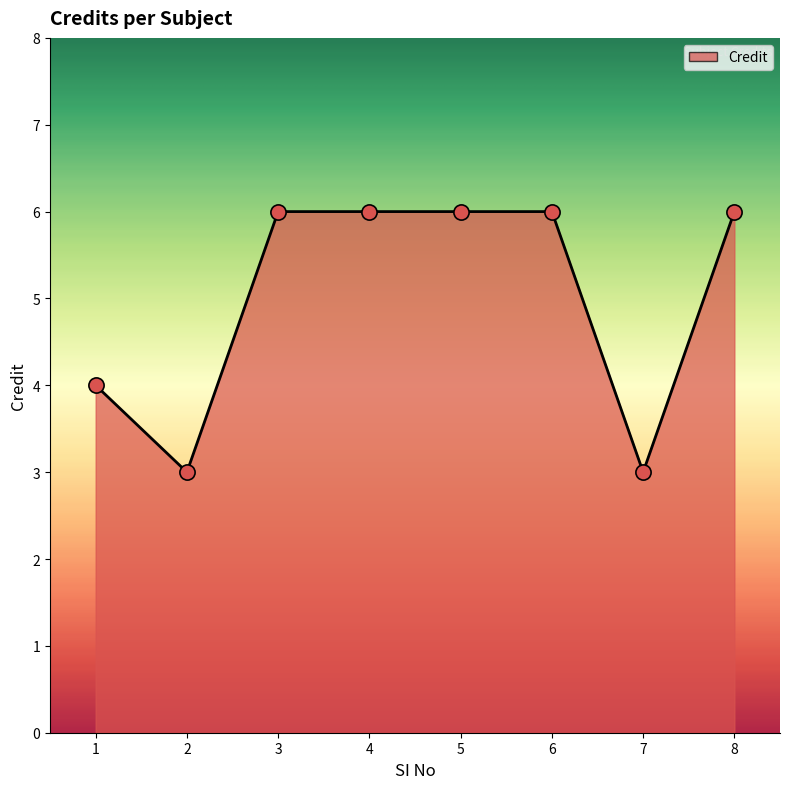

Which has a higher value, 8 or 2?

8